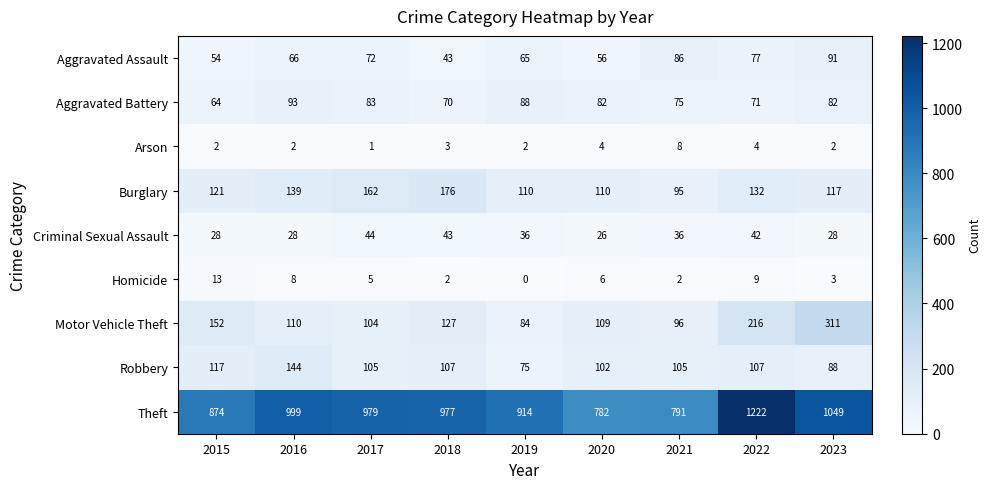

Rank the categories by Theft value from highest to lowest.

2022, 2023, 2016, 2017, 2018, 2019, 2015, 2021, 2020